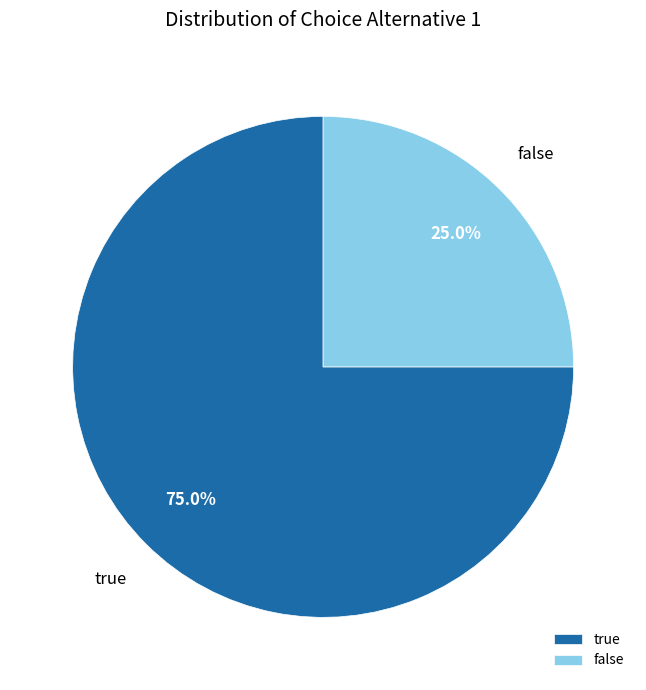

To the nearest percent, what percentage of the pie is true?

75%